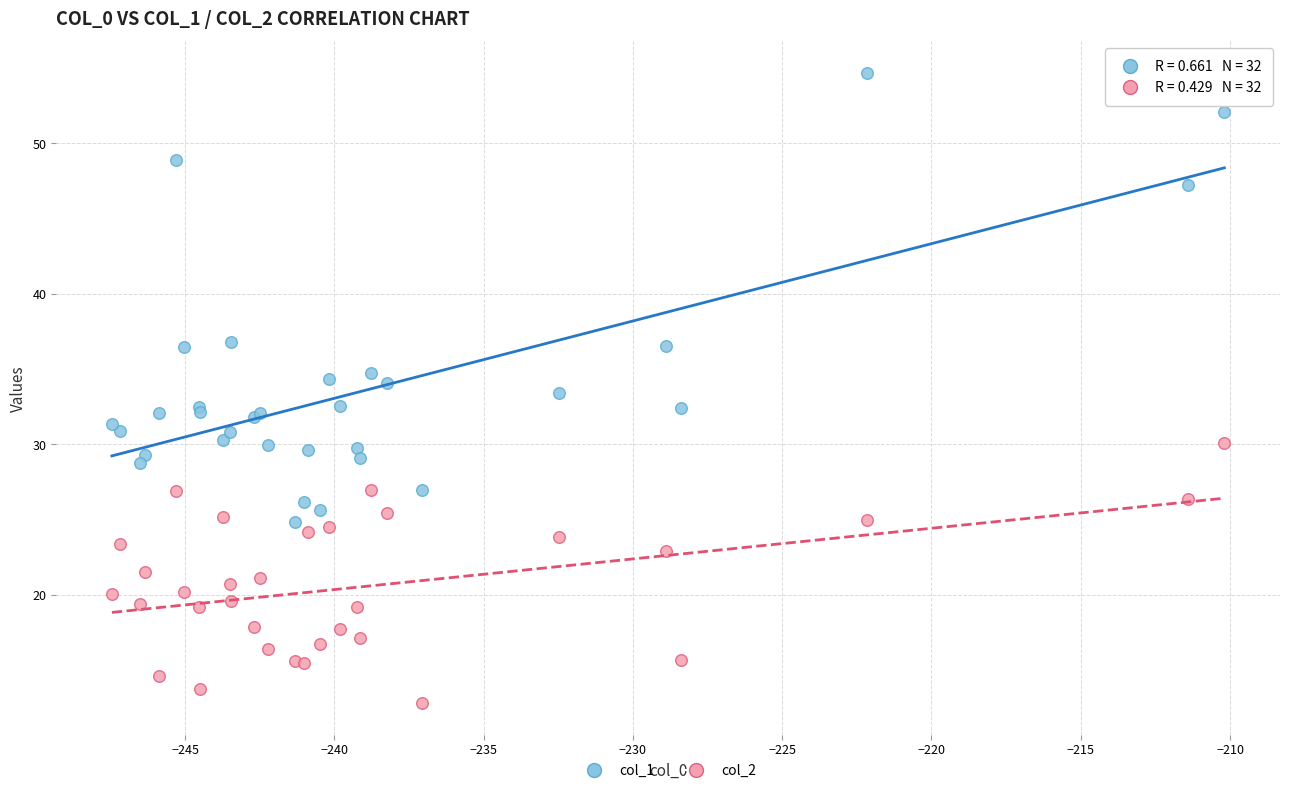

Which series has the widest spread of Y values?

col_1